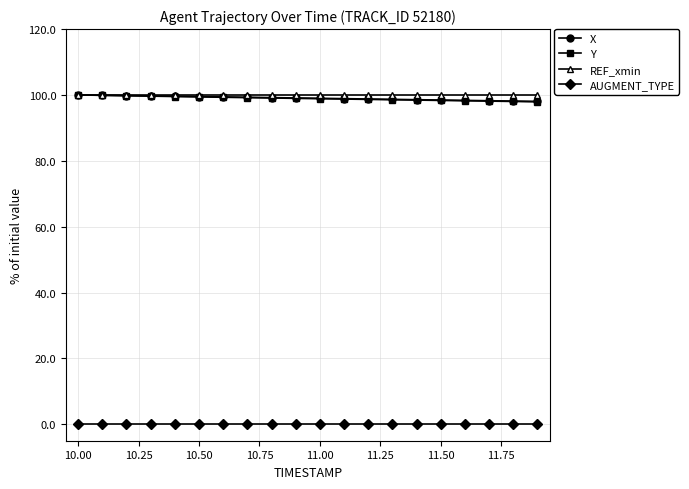

At how many categories does at least one series exceed 41?

20